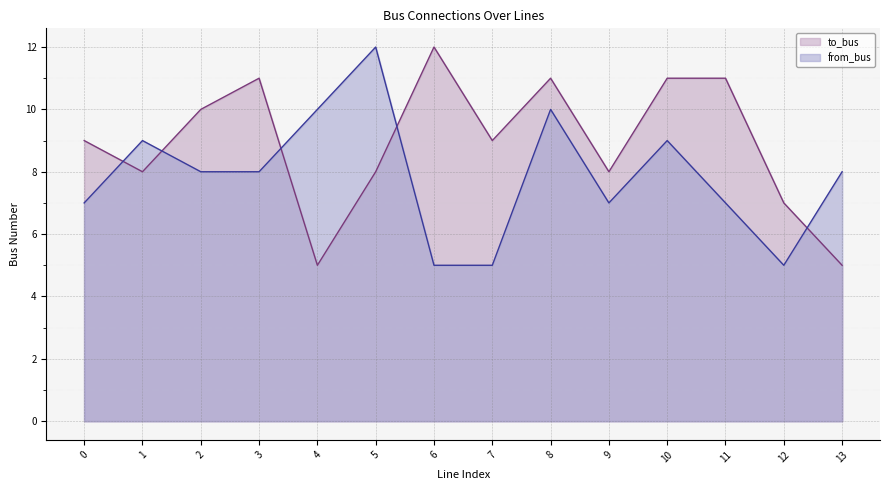

What is the sum of the from_bus values at 4 and 0?

17